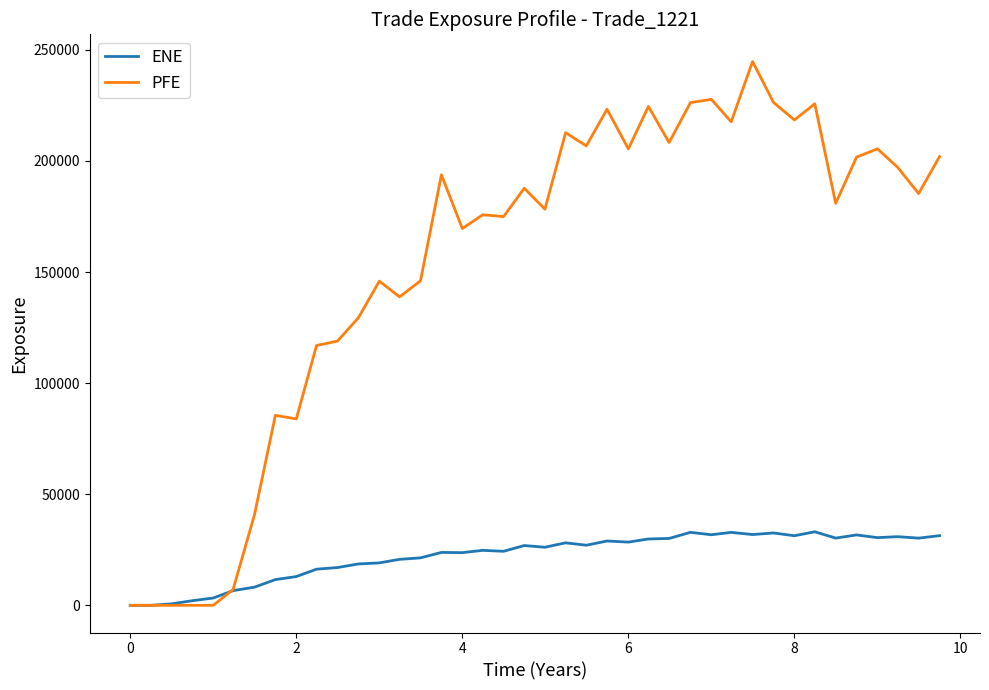

What is the difference between the second highest and minimum values in the ENE series?

32845.4